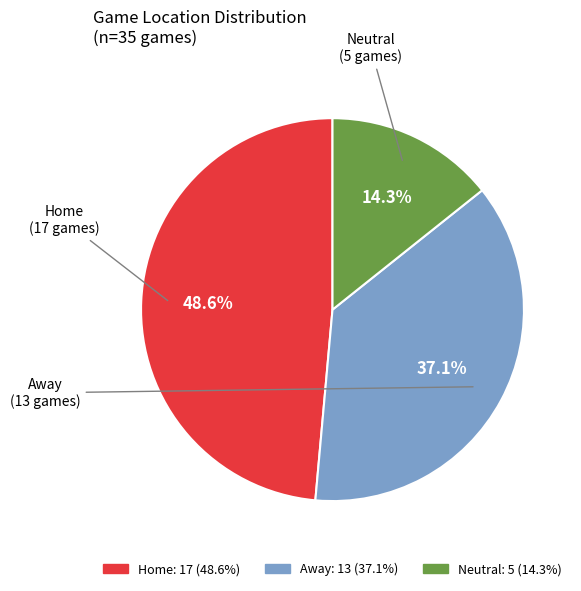

Count the number of slices in the pie.

3